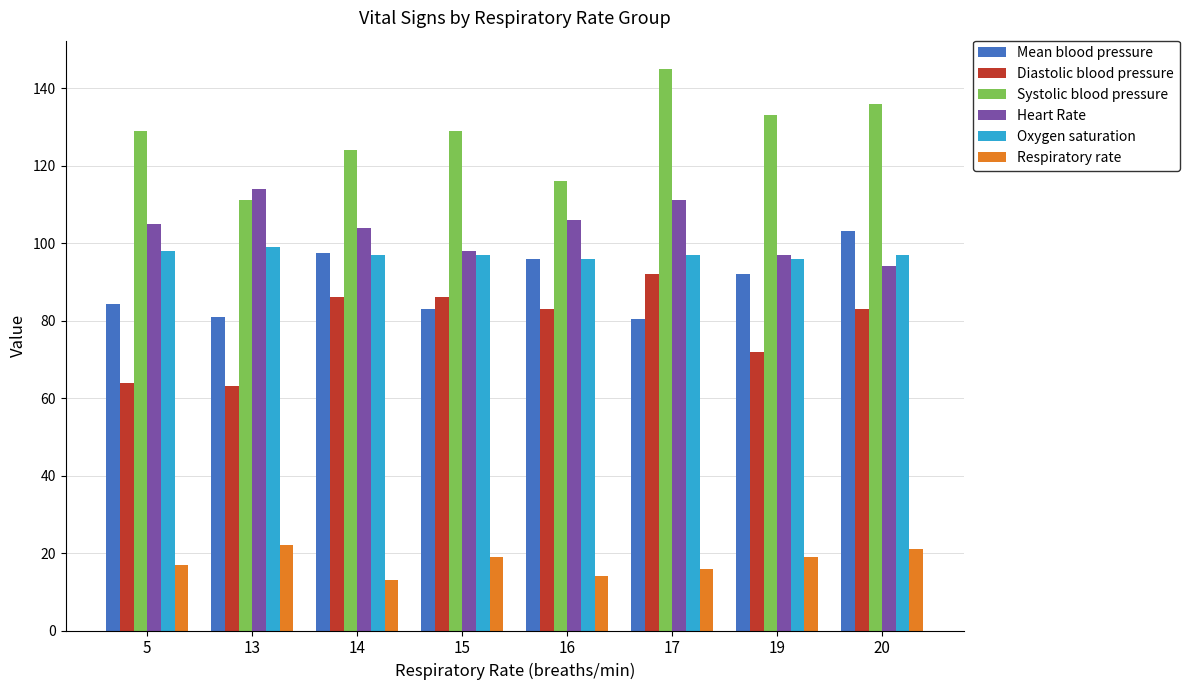

What is the maximum value shown in the chart?

145.0